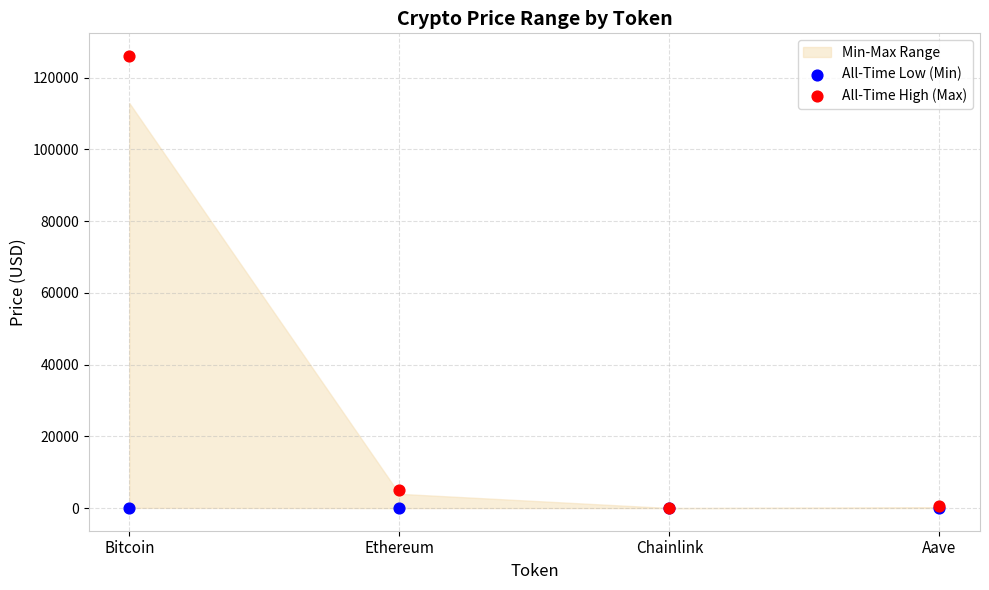

In the All-Time High (Max) series, what Y value is closest to 63066?

4946.1